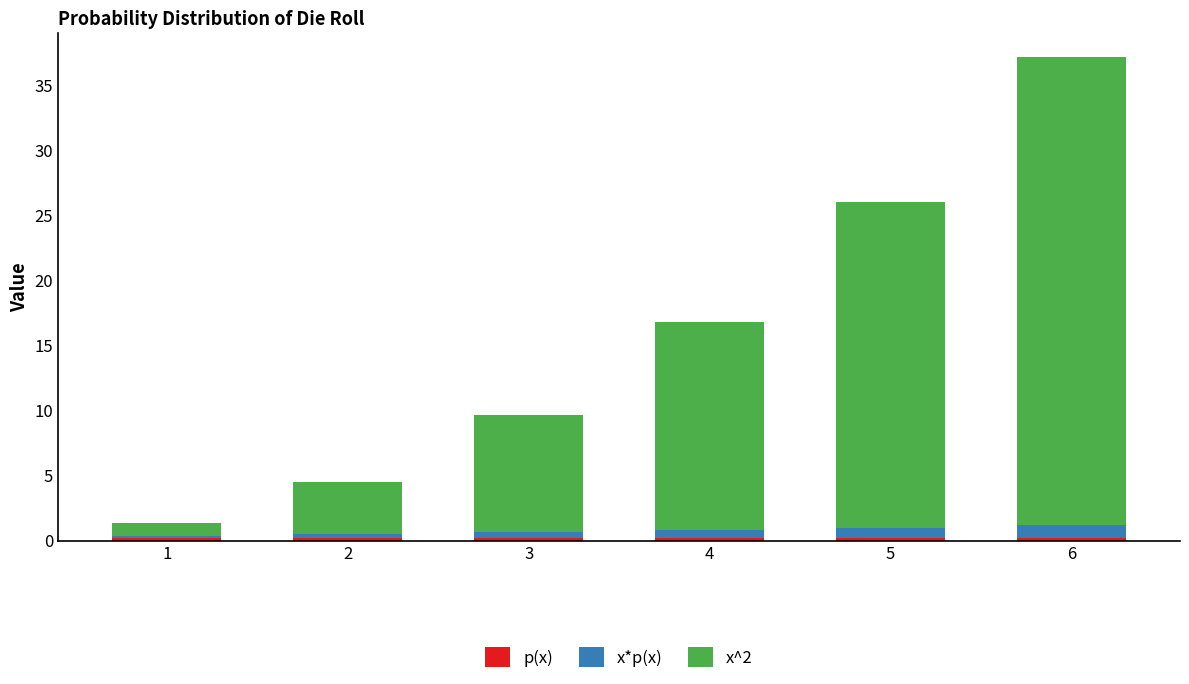

At which category is the sum across all series the highest?

6